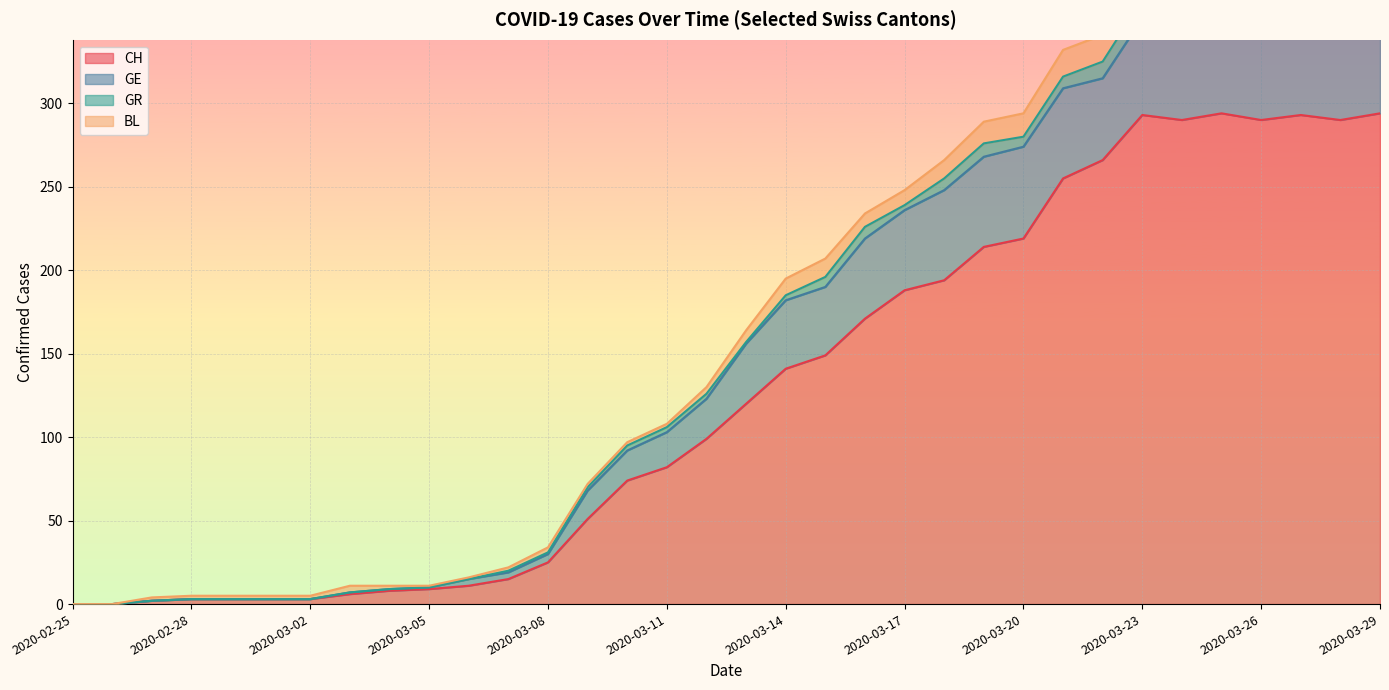

Which series has the widest spread of values?

CH